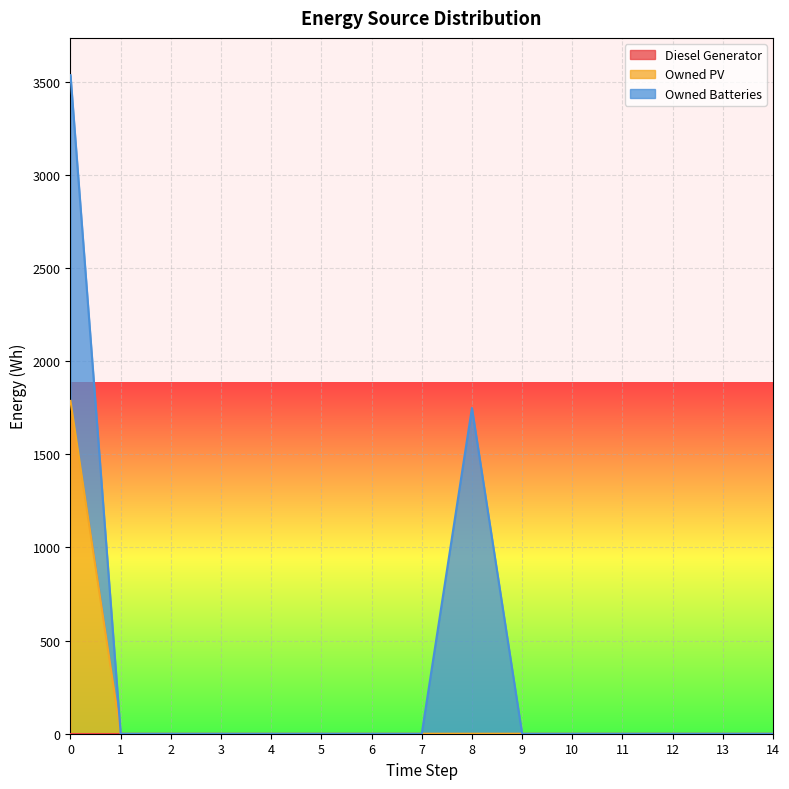

True or false: Diesel Generator and Owned PV intersect in this chart.

False